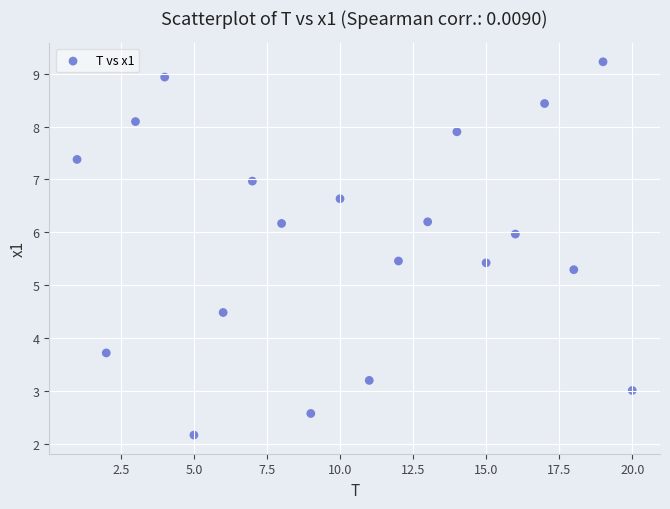

What is the range of X values (max minus min)?

19.0